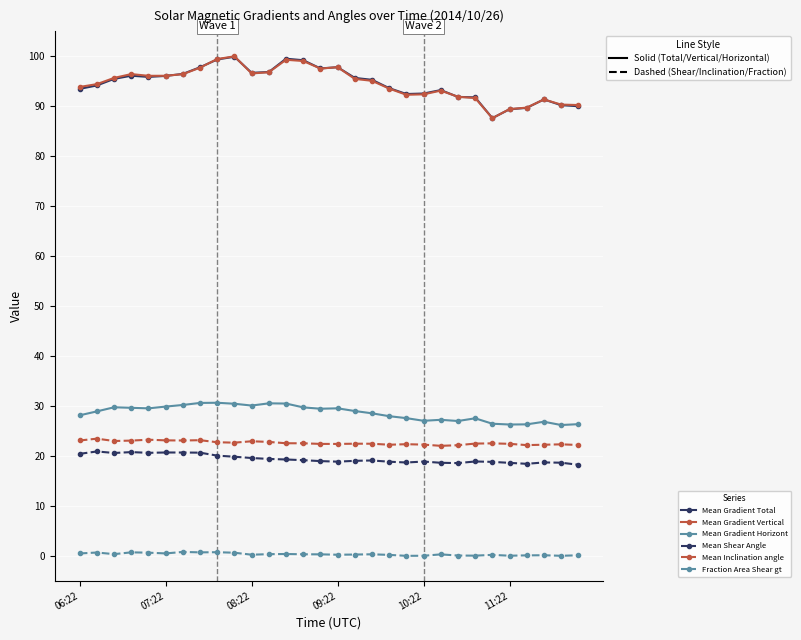

What is the maximum value shown in the chart?

99.9